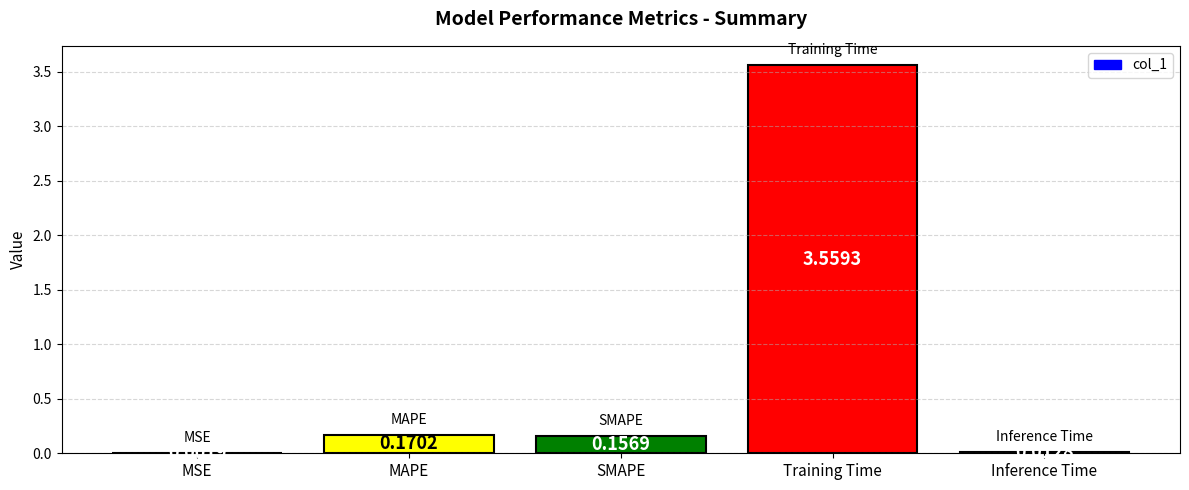

What is the sum of the values at Training Time and SMAPE?

3.7